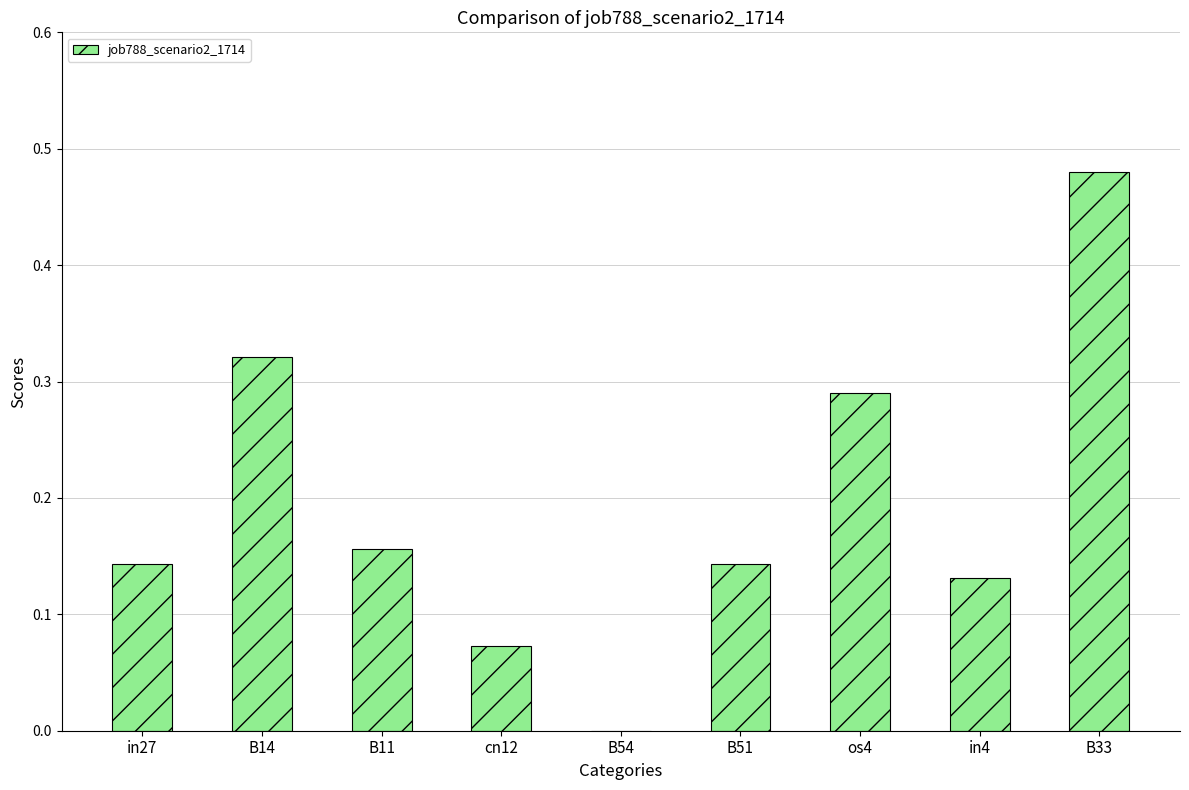

Are the bars horizontal?

No